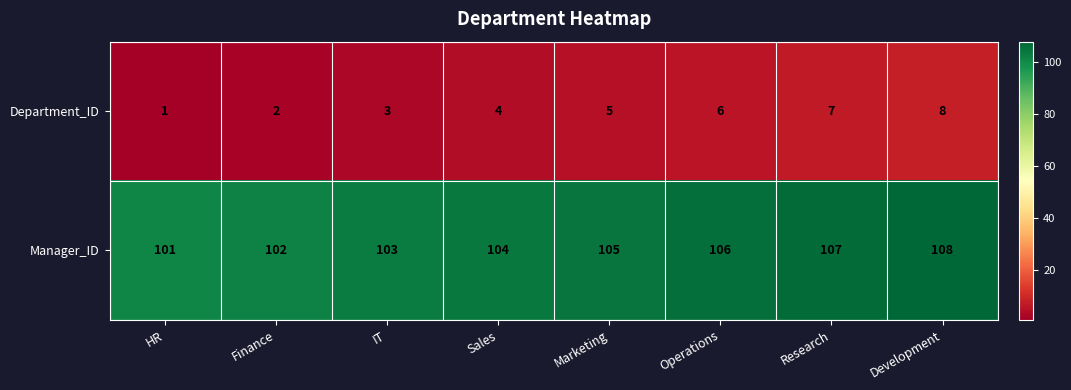

At how many categories does at least one series exceed 74?

8